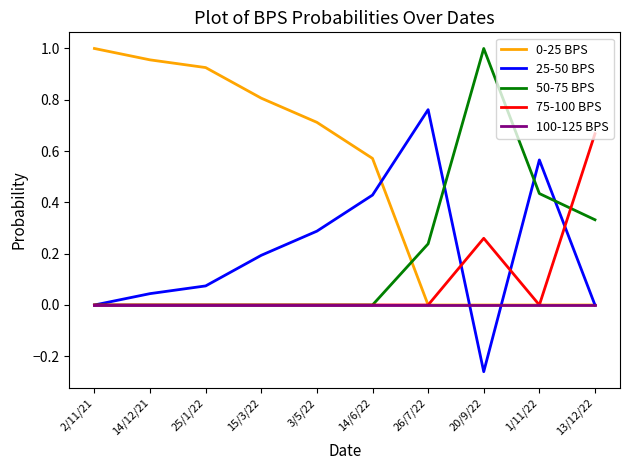

What position from the left is 26/7/22?

7